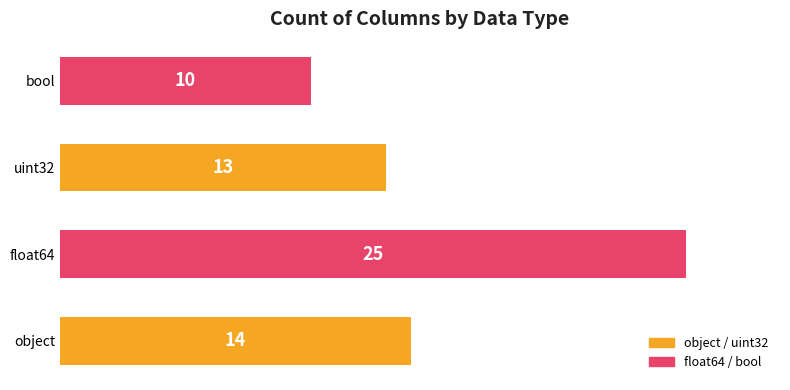

The chart shows a value of 10 at bool. True or false?

True